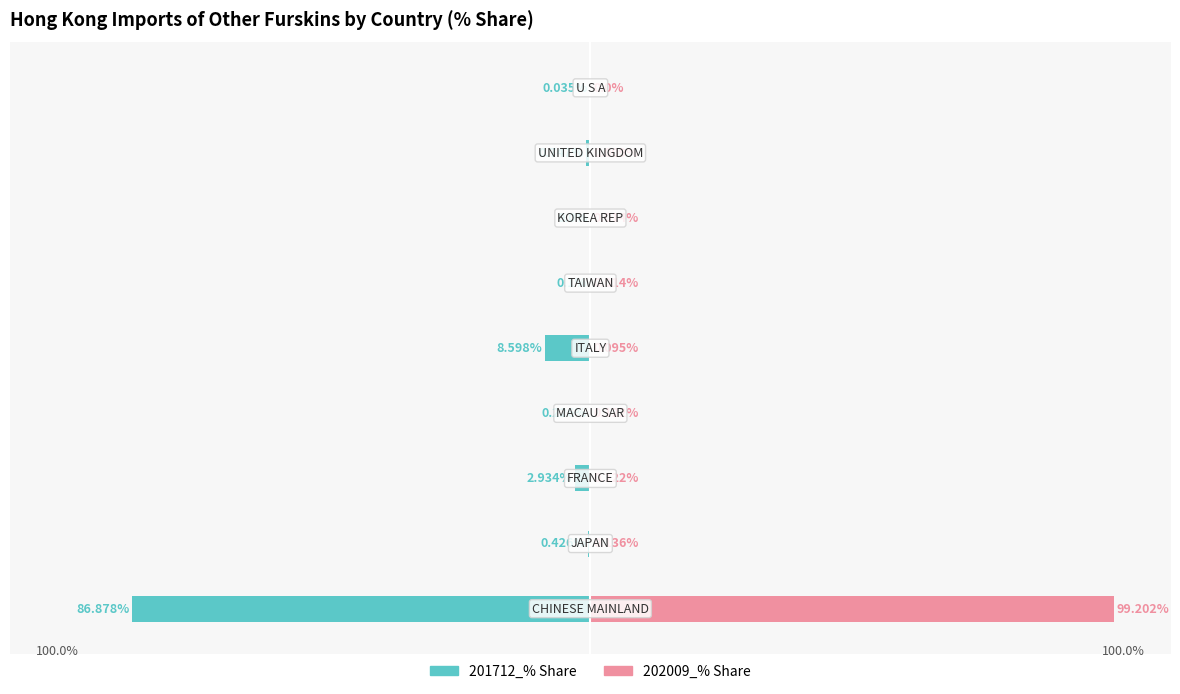

What are all the series names shown in the legend?

201712_% Share, 202009_% Share